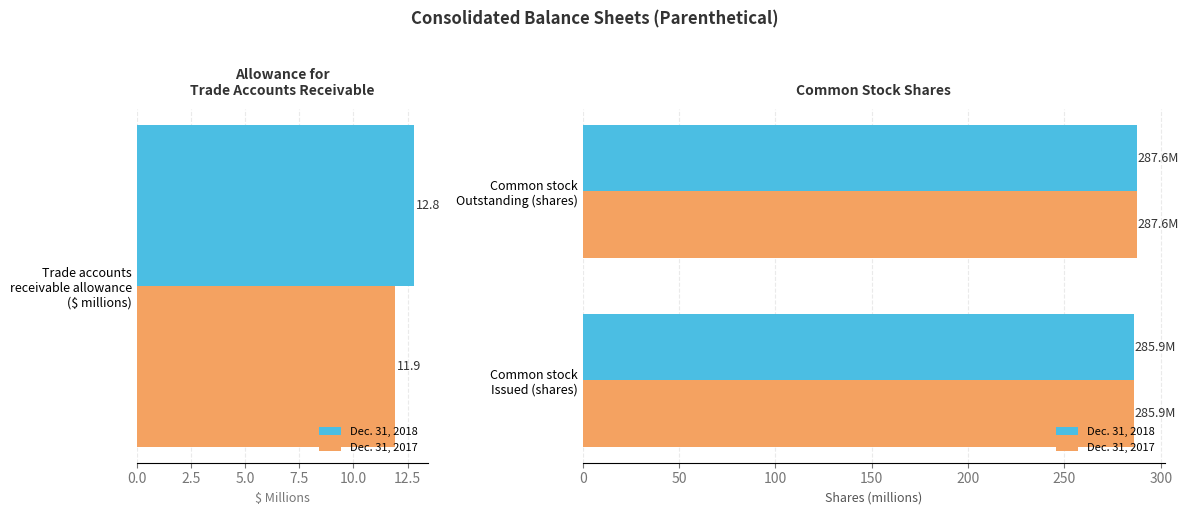

What is the average value of the Dec. 31, 2018 series?

286.7